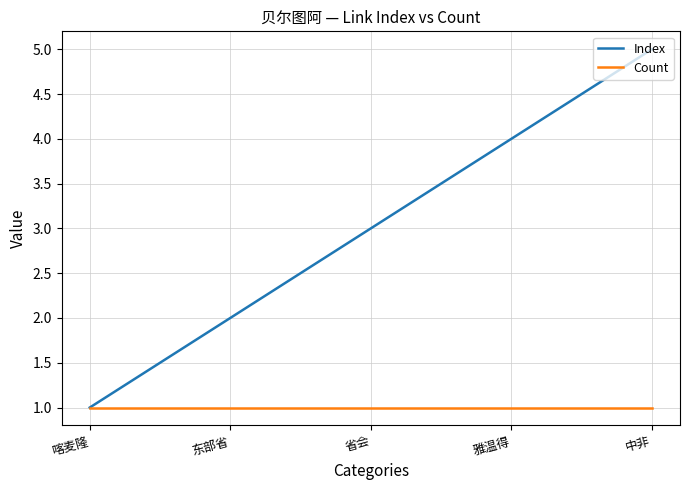

What position from the right is 喀麦隆?

5